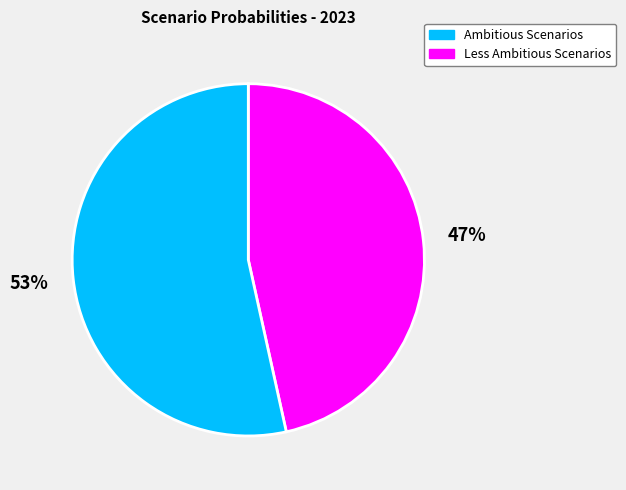

To the nearest percent, what is the average slice percentage?

50%